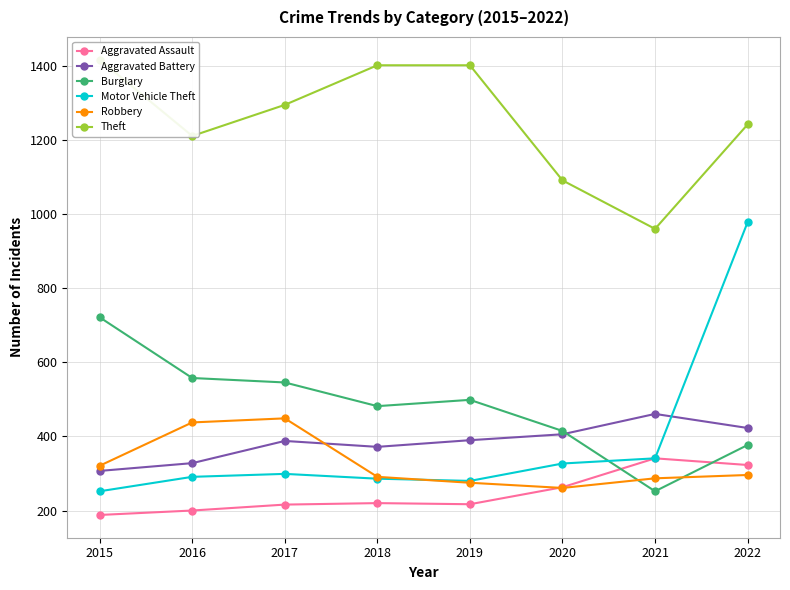

Does the chart have visible grid lines?

Yes